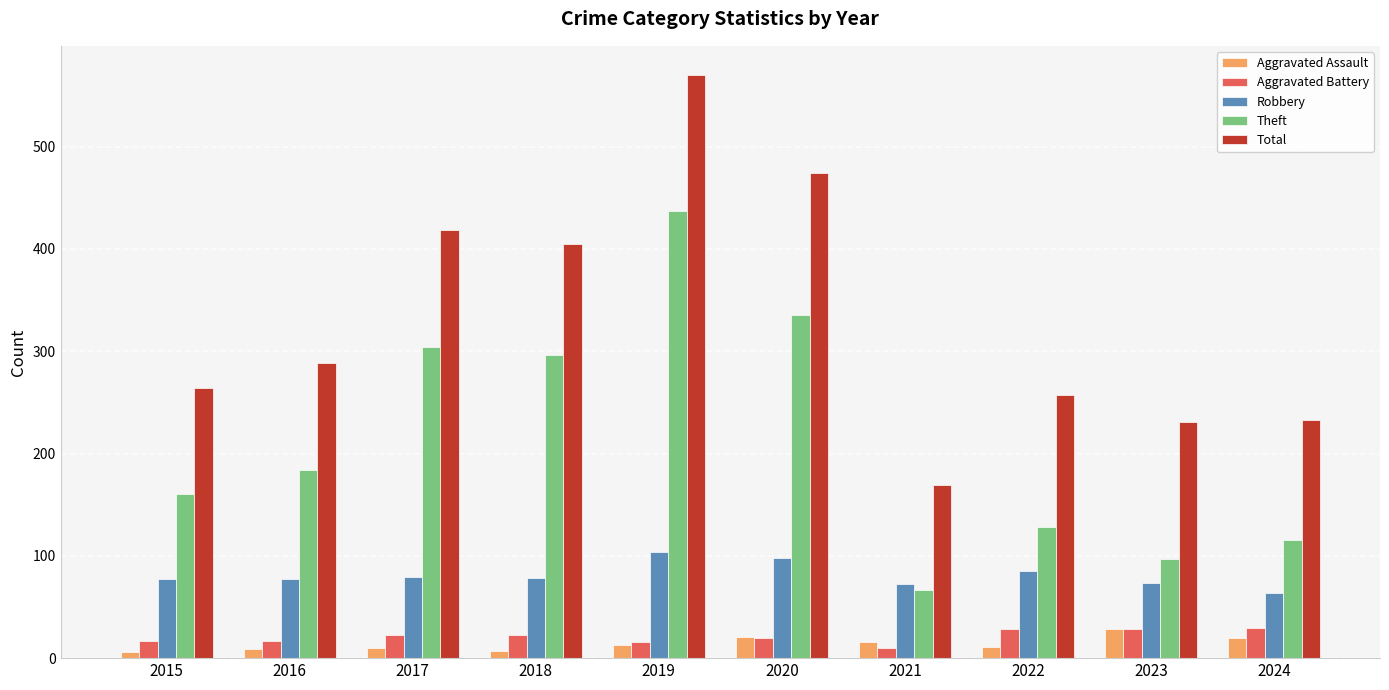

The value of Aggravated Battery at 2017 is 23. True or false?

True